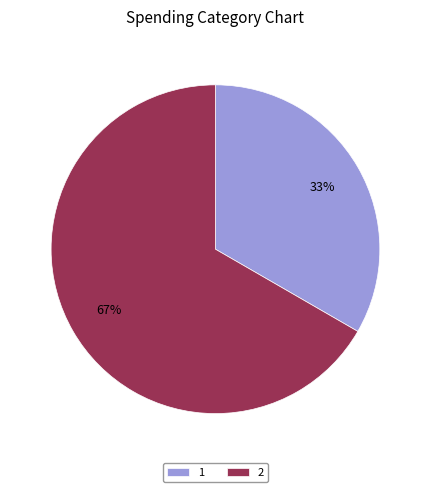

Combined, do 1 and 2 account for over 50%?

Yes